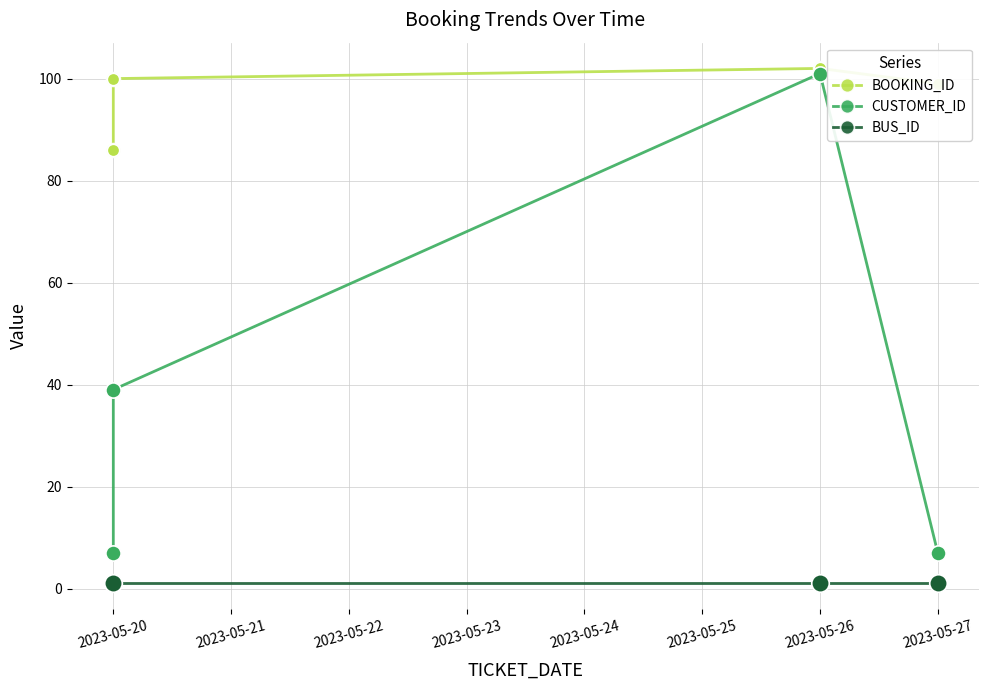

Which series reaches the maximum Y coordinate?

BOOKING_ID